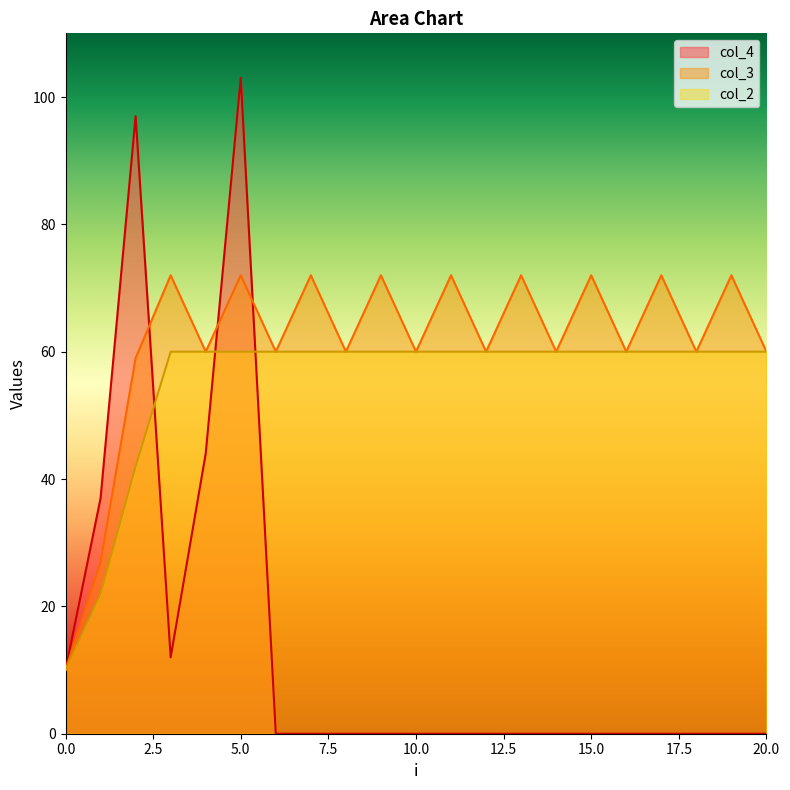

Reading right to left, transcribe all the data shown in this chart.

col_4: 20=0	19=0	18=0	17=0	16=0	15=0	14=0	13=0	12=0	11=0	10=0	9=0	8=0	7=0	6=0	5=103	4=44	3=12	2=97	1=37	0=10
col_3: 20=60	19=72	18=60	17=72	16=60	15=72	14=60	13=72	12=60	11=72	10=60	9=72	8=60	7=72	6=60	5=72	4=60	3=72	2=59	1=27	0=10
col_2: 20=60	19=60	18=60	17=60	16=60	15=60	14=60	13=60	12=60	11=60	10=60	9=60	8=60	7=60	6=60	5=60	4=60	3=60	2=42	1=22	0=10